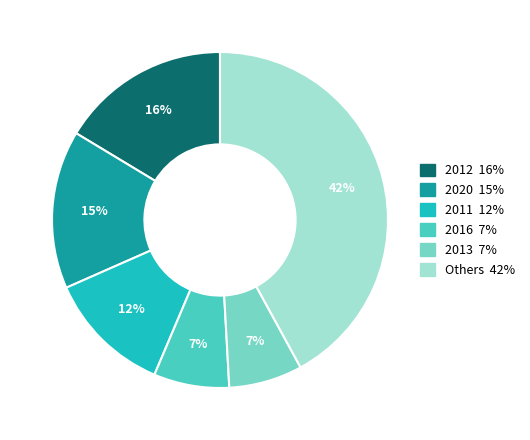

Count the number of slices in the pie.

6